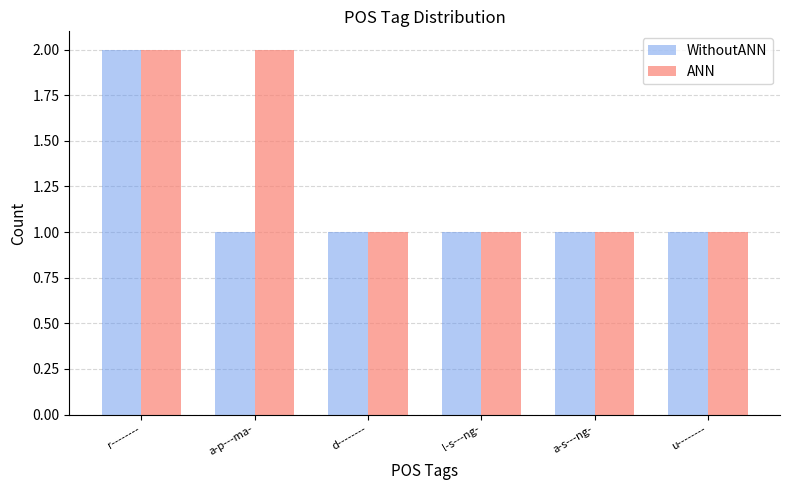

Reading left to right, list all the values displayed in this chart.

WithoutANN: r--------=2	a-p---ma-=1	d--------=1	l-s---ng-=1	a-s---ng-=1	u--------=1
ANN: r--------=2	a-p---ma-=2	d--------=1	l-s---ng-=1	a-s---ng-=1	u--------=1